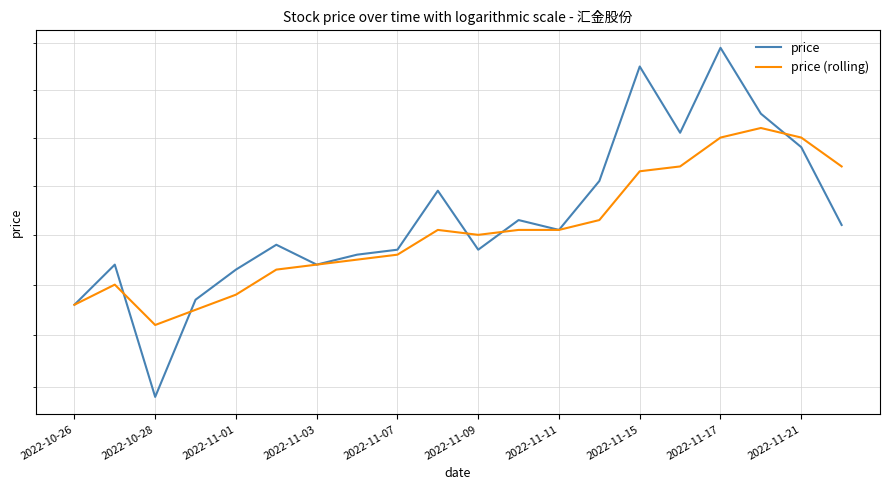

Reading left to right, list all the values displayed in this chart.

price: 6.4	6.4	6.2	6.4	6.4	6.5	6.4	6.5	6.5	6.6	6.5	6.5	6.5	6.6	6.8	6.7	6.9	6.8	6.7	6.5
price (rolling): 6.4	6.4	6.3	6.3	6.4	6.4	6.4	6.5	6.5	6.5	6.5	6.5	6.5	6.5	6.6	6.6	6.7	6.7	6.7	6.6